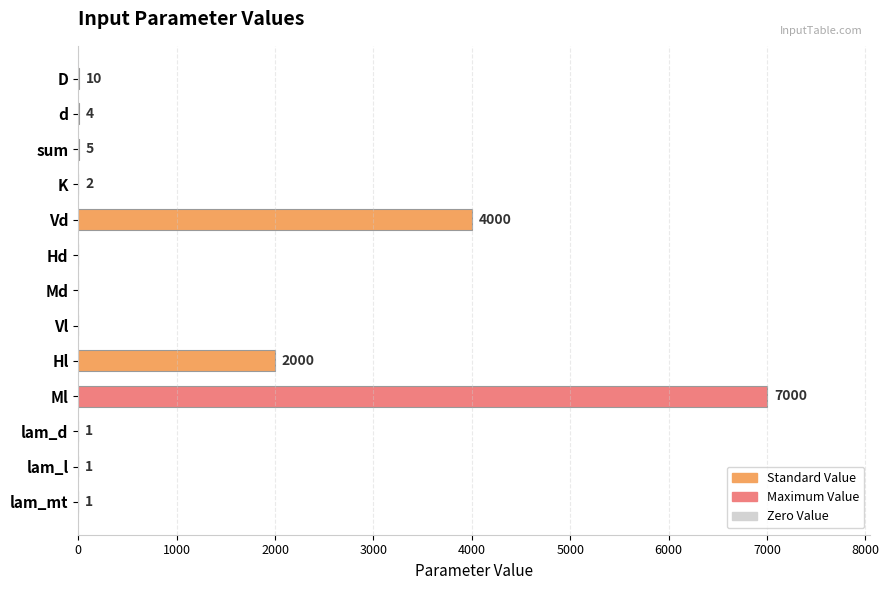

What is the maximum value shown in the chart?

7000